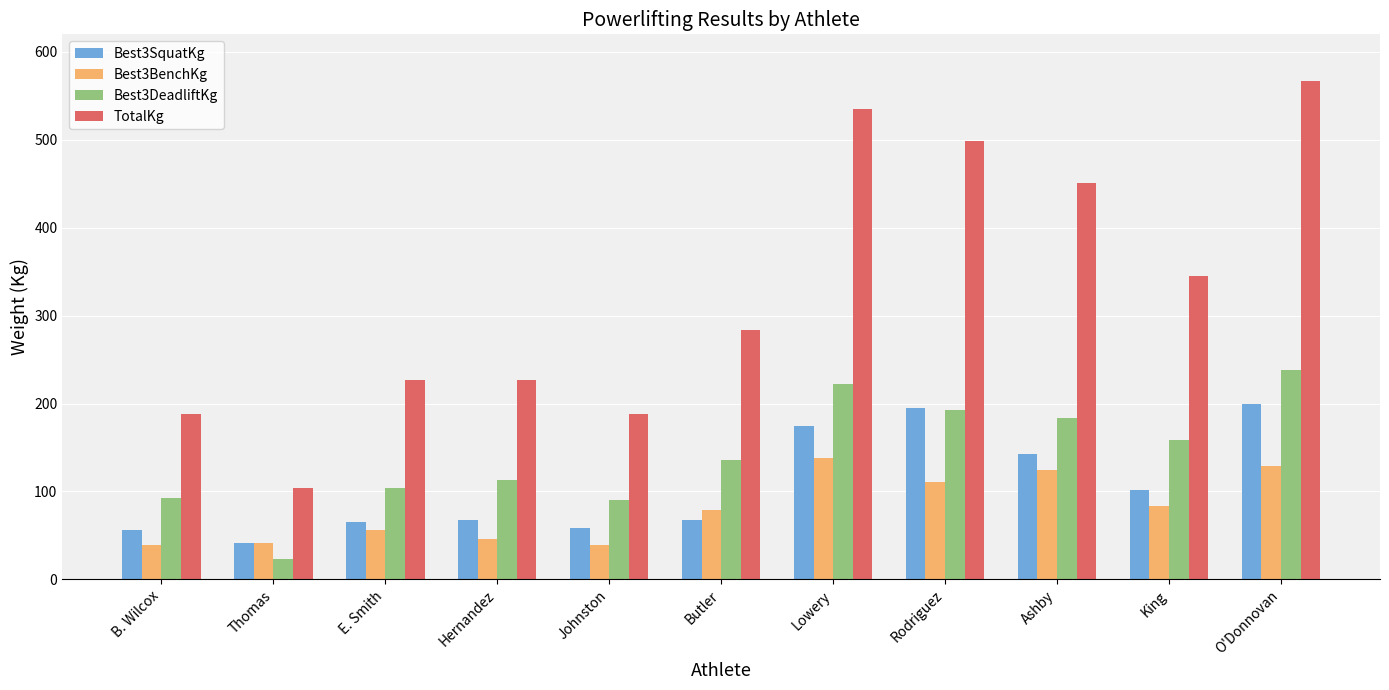

What is the label of the 1st bar from the right?

O'Donnovan